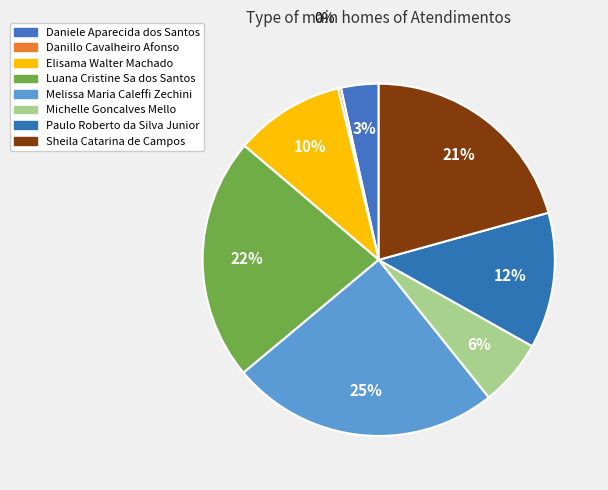

Combined, what portion of the pie is Luana Cristine Sa dos Santos and Daniele Aparecida dos Santos?

25.7%